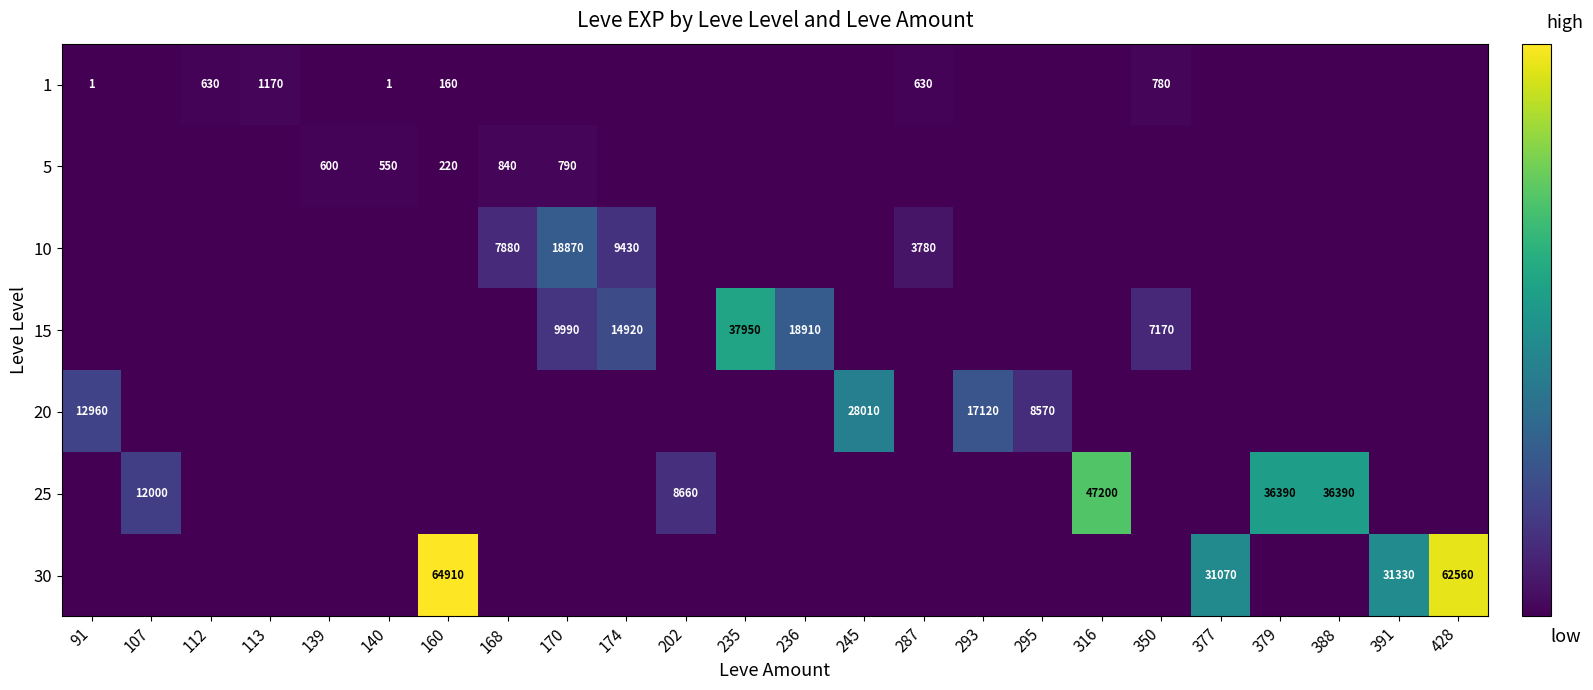

What is the greatest value displayed?

64910